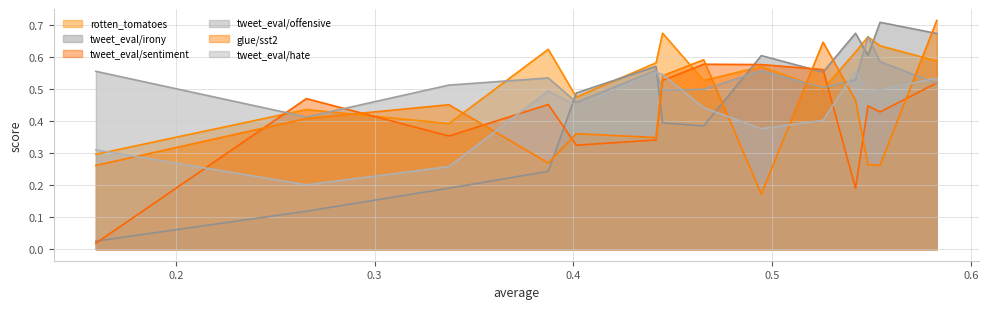

Which series has the largest range (max minus min)?

tweet_eval/irony